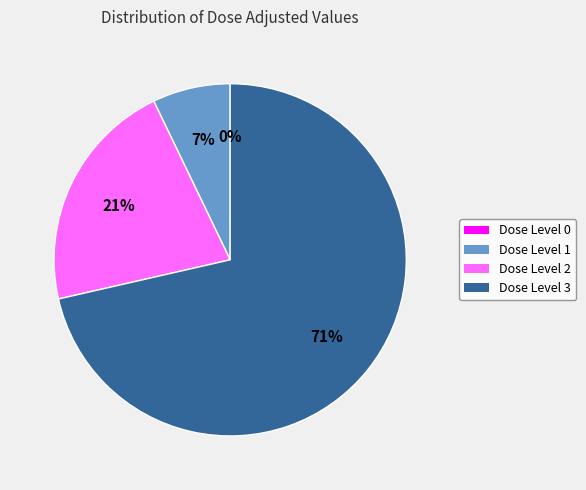

How much of the chart is everything except 1?

92.9%